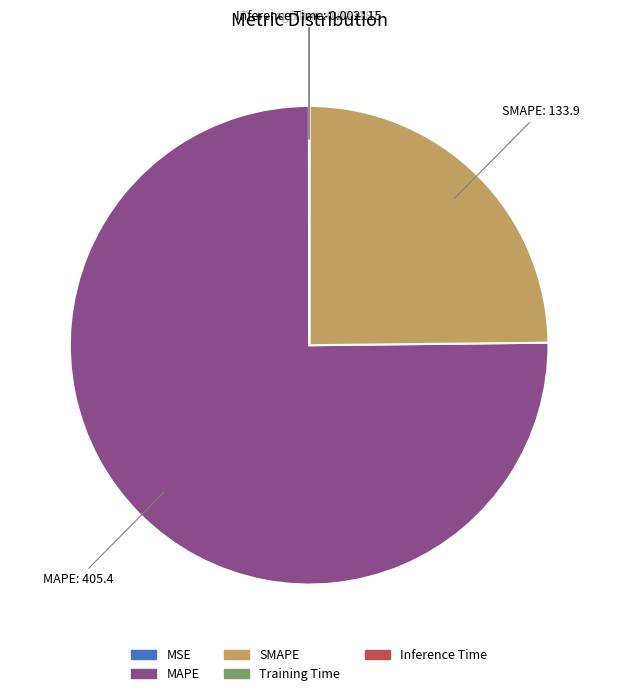

Which category accounts for the majority?

MAPE